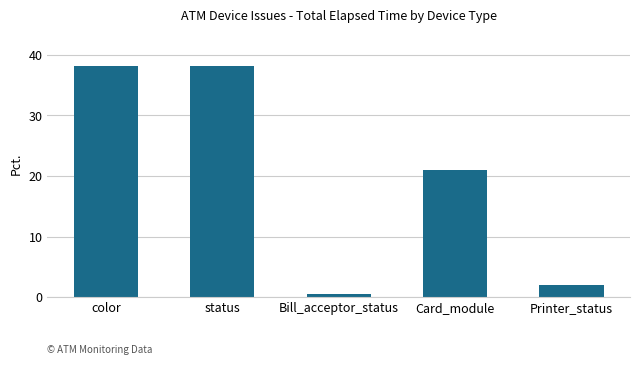

At which label is the value closest to 19?

Card_module